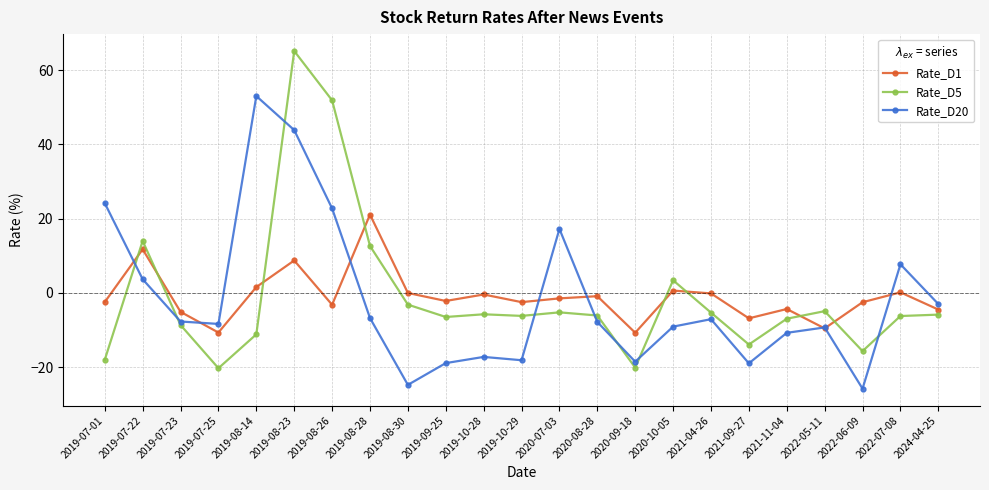

What position from the right is 2024-04-25?

1